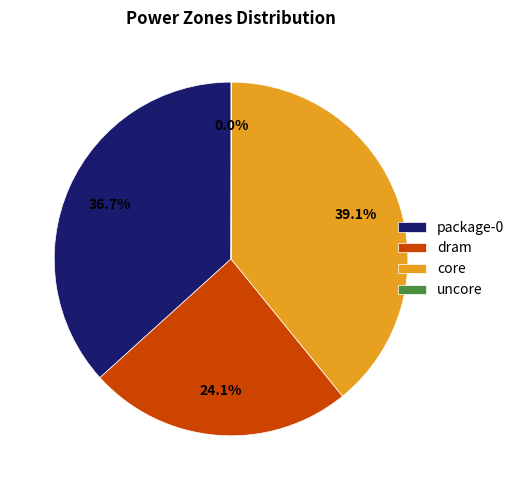

Which slice is the largest?

core